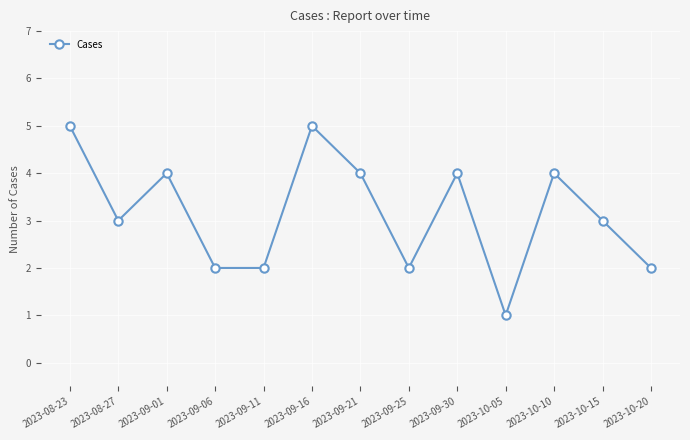

What is the change in value from 2023-09-06 to 2023-09-30?

+2